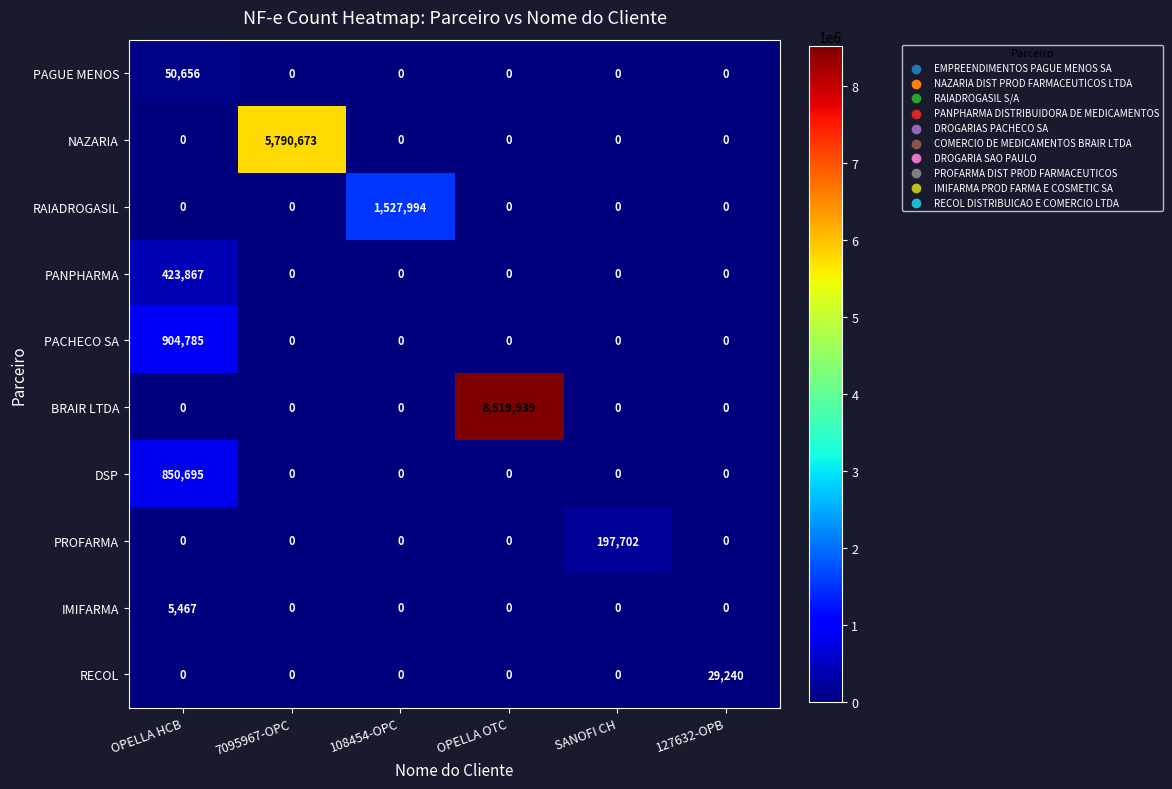

Is it true that RAIADROGASIL equals 596393 at OPELLA HCB?

False